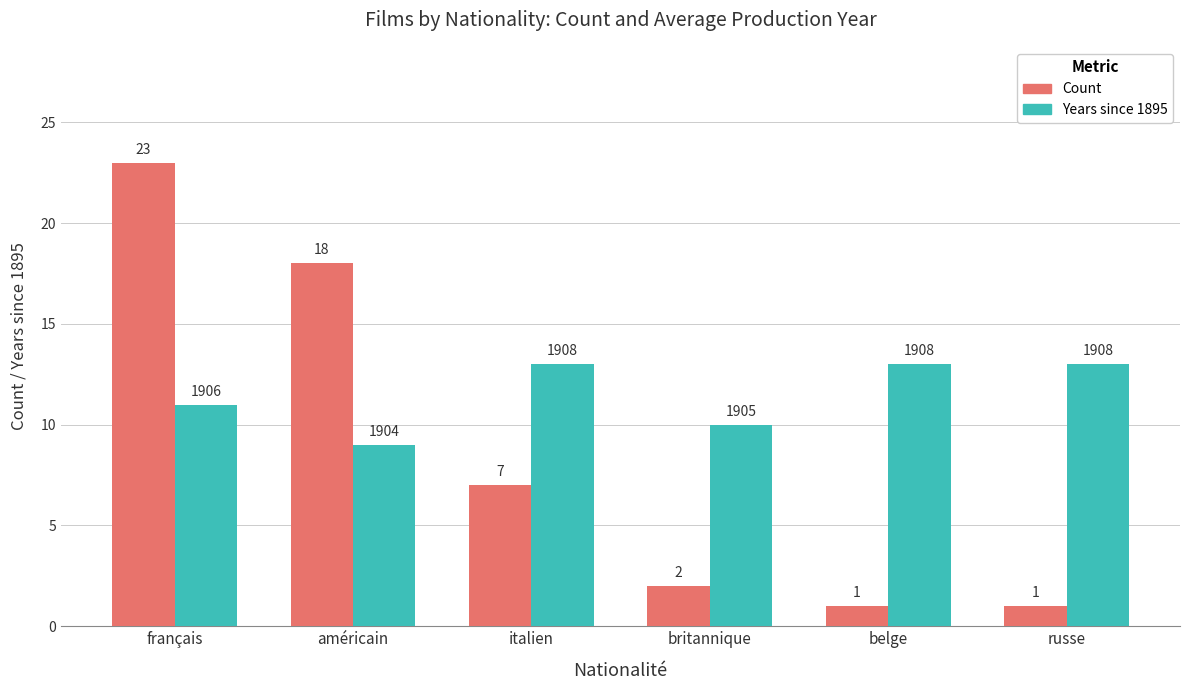

At which label is Count closest to 12?

italien